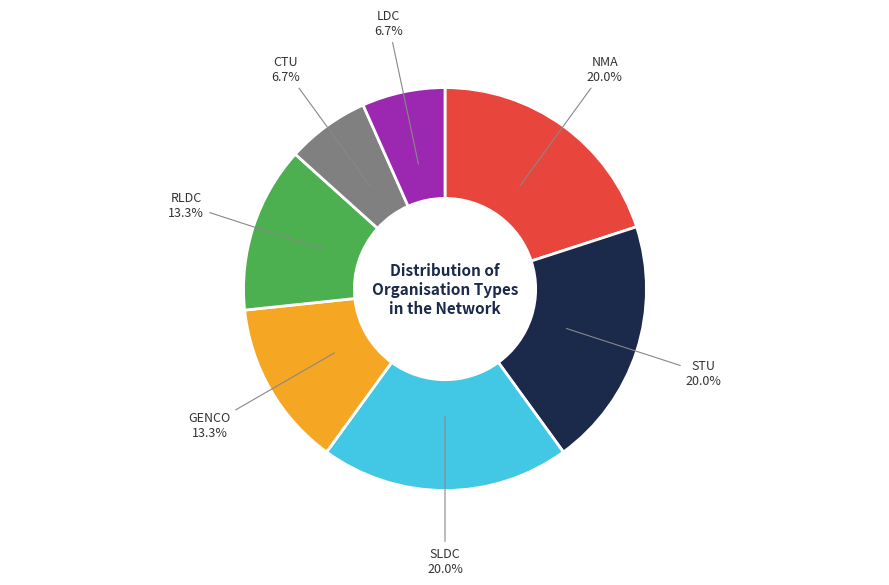

Is there a majority slice in this chart?

No